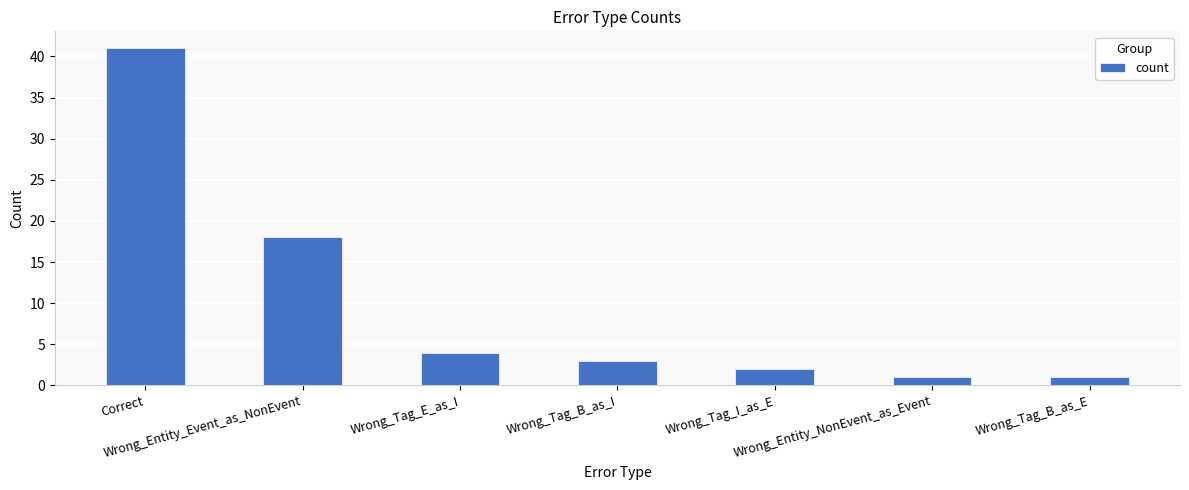

Reading right to left, transcribe all the data shown in this chart.

1	1	2	3	4	18	41